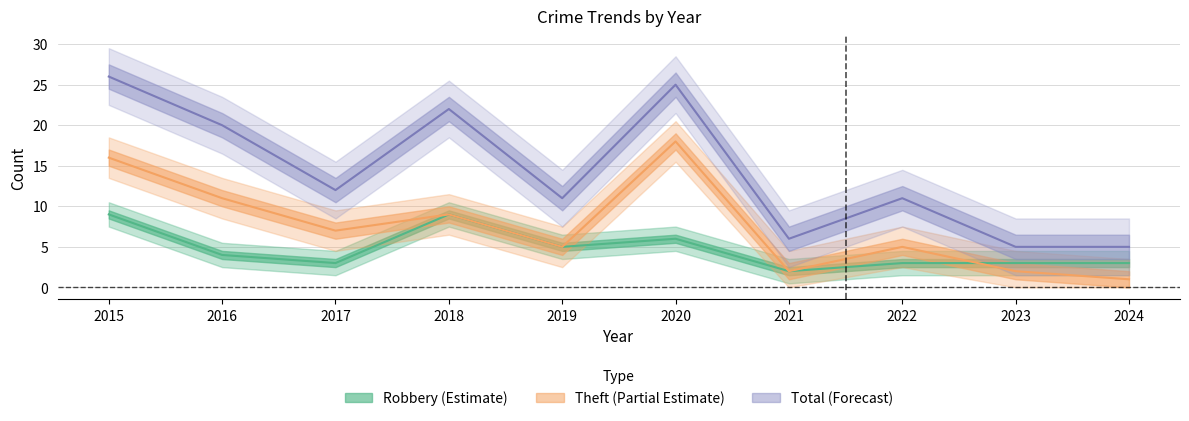

List the series in order of their peak value, lowest first.

Robbery, Theft, Total